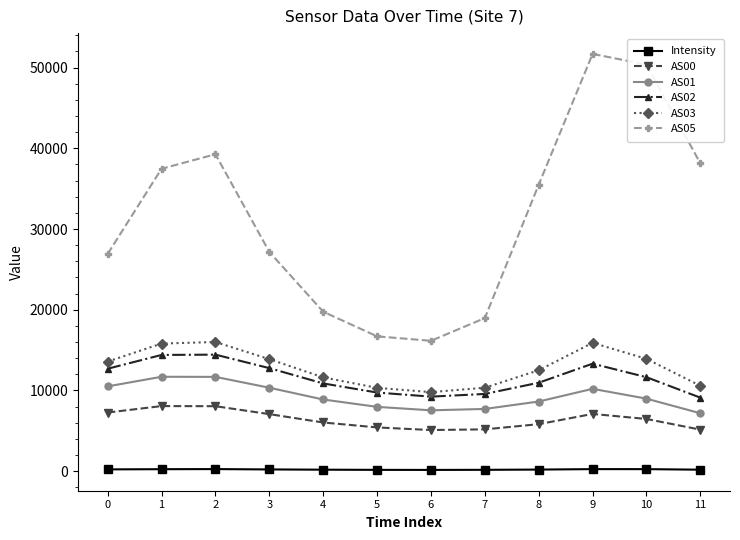

How many interior local valleys does the AS02 series have?

1